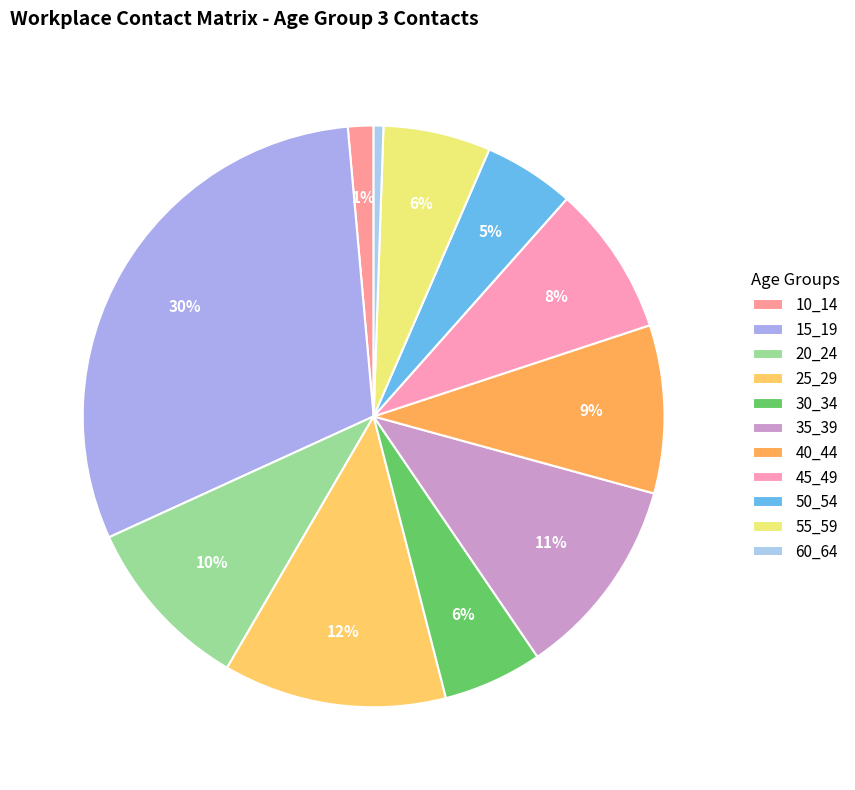

Count the number of slices in the pie.

11